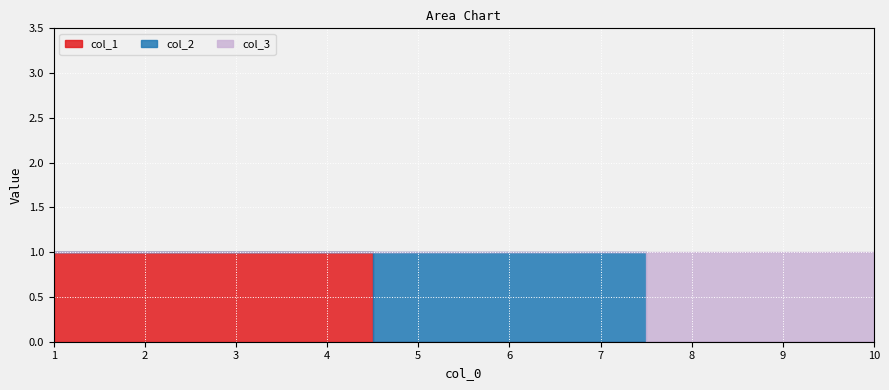

Which label corresponds to the largest value in the chart?

1